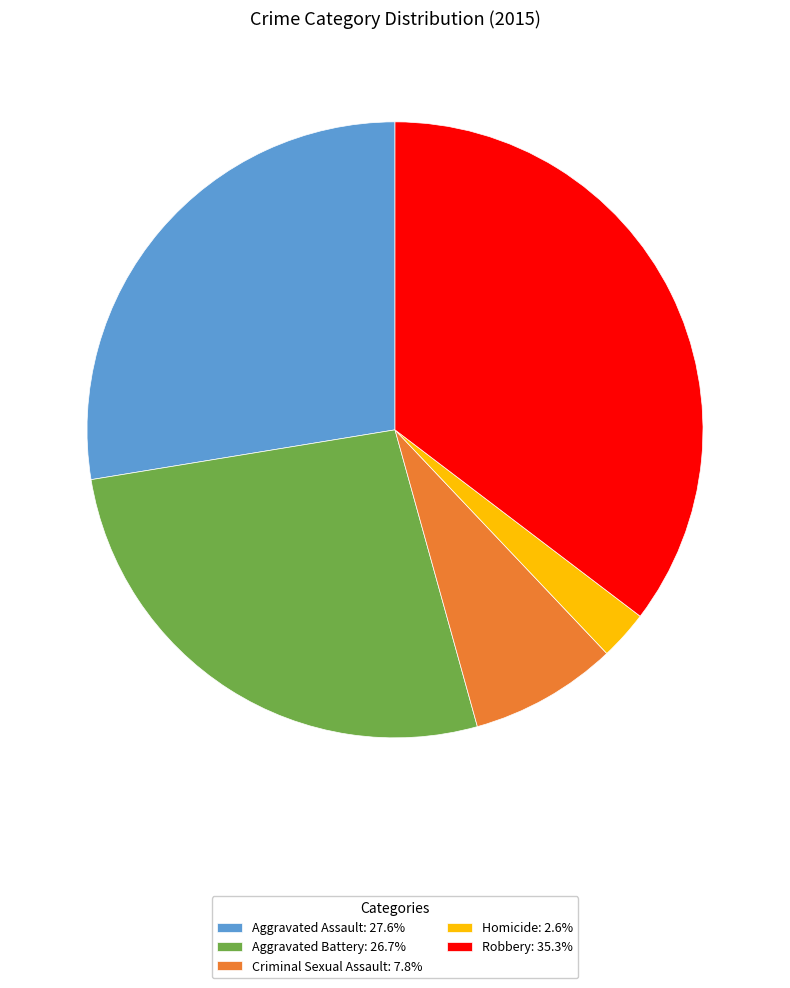

Combined, do Criminal Sexual Assault: 7.8% and Robbery: 35.3% account for over 50%?

No